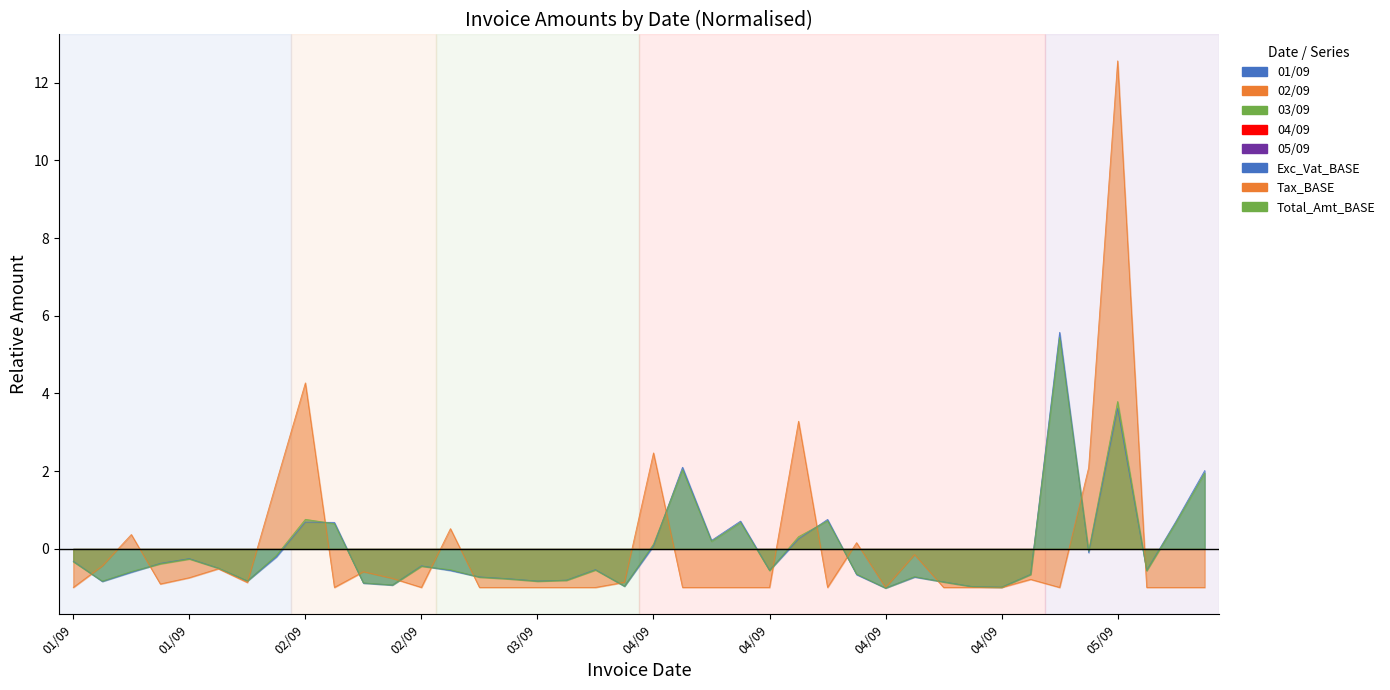

Rank the series by their maximum value, from highest to lowest.

Tax_BASE, Exc_Vat_BASE, Total_Amt_BASE